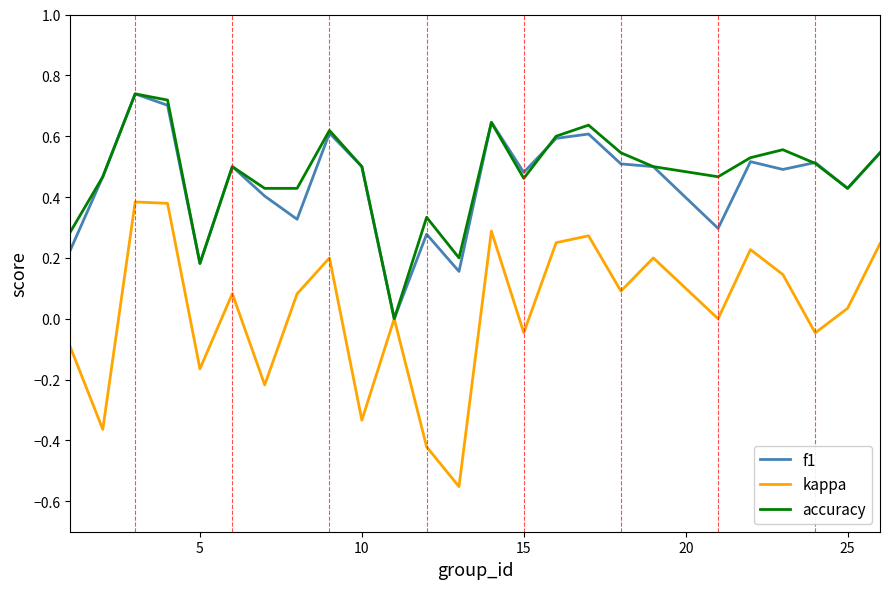

Which series has the widest spread of values?

kappa